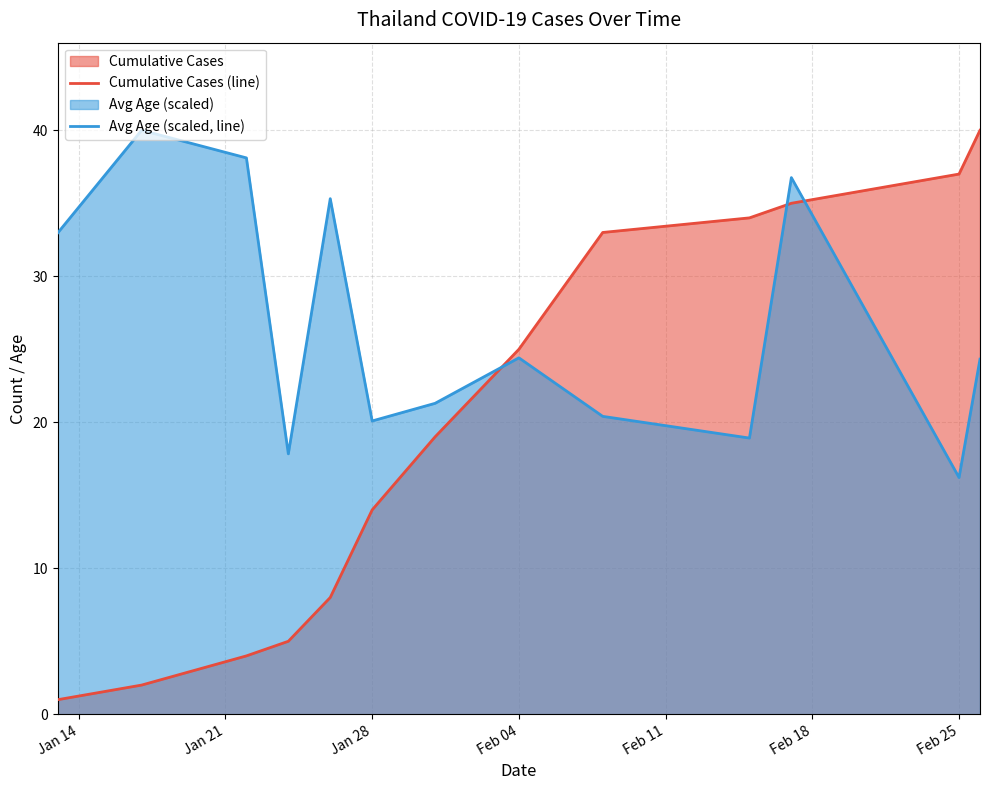

What is the approximate value of Cumulative Cases (line) at Jan 28?

14.0